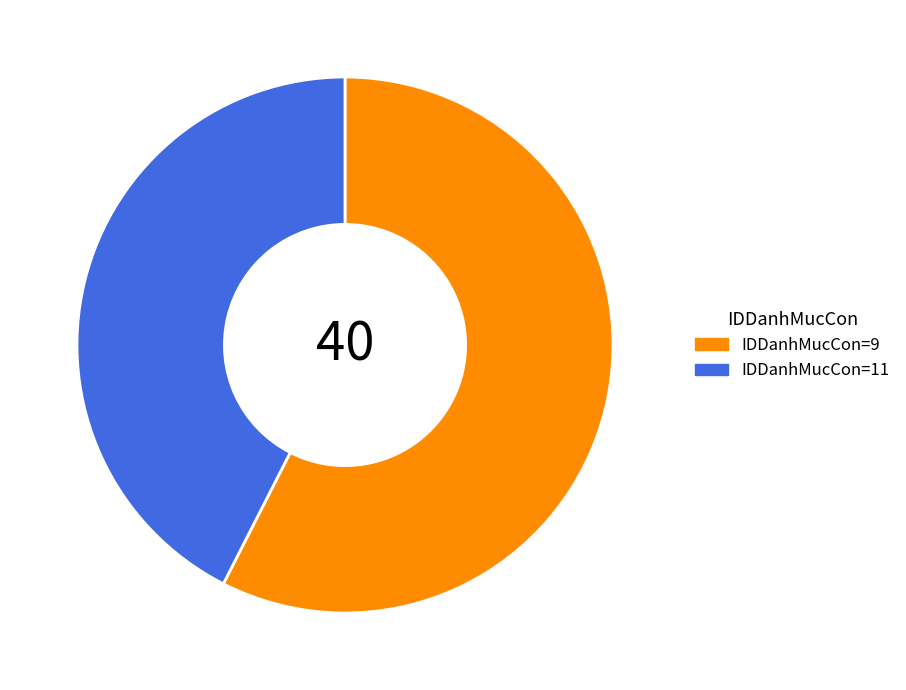

What is the smallest slice in the pie chart?

IDDanhMucCon=11